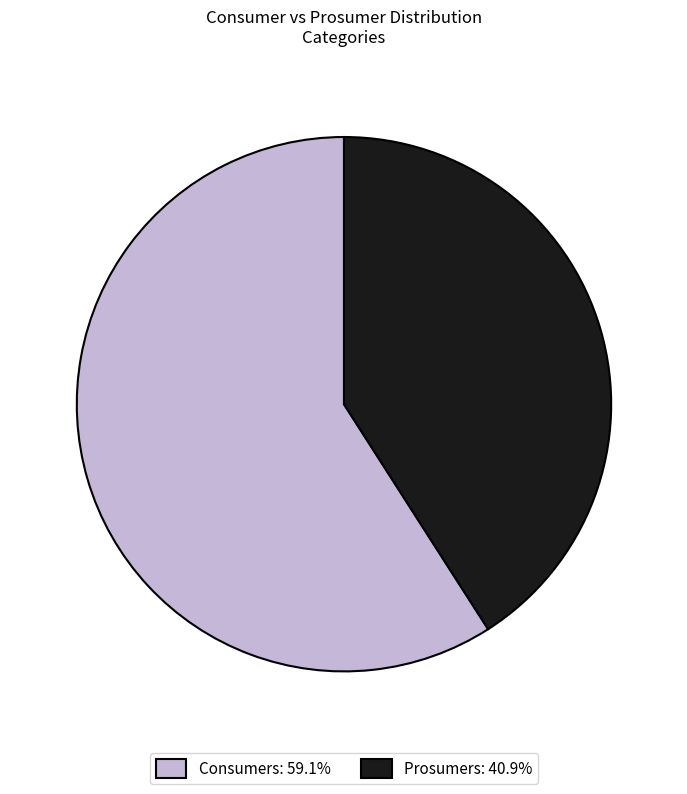

Which slice is the largest?

Consumers